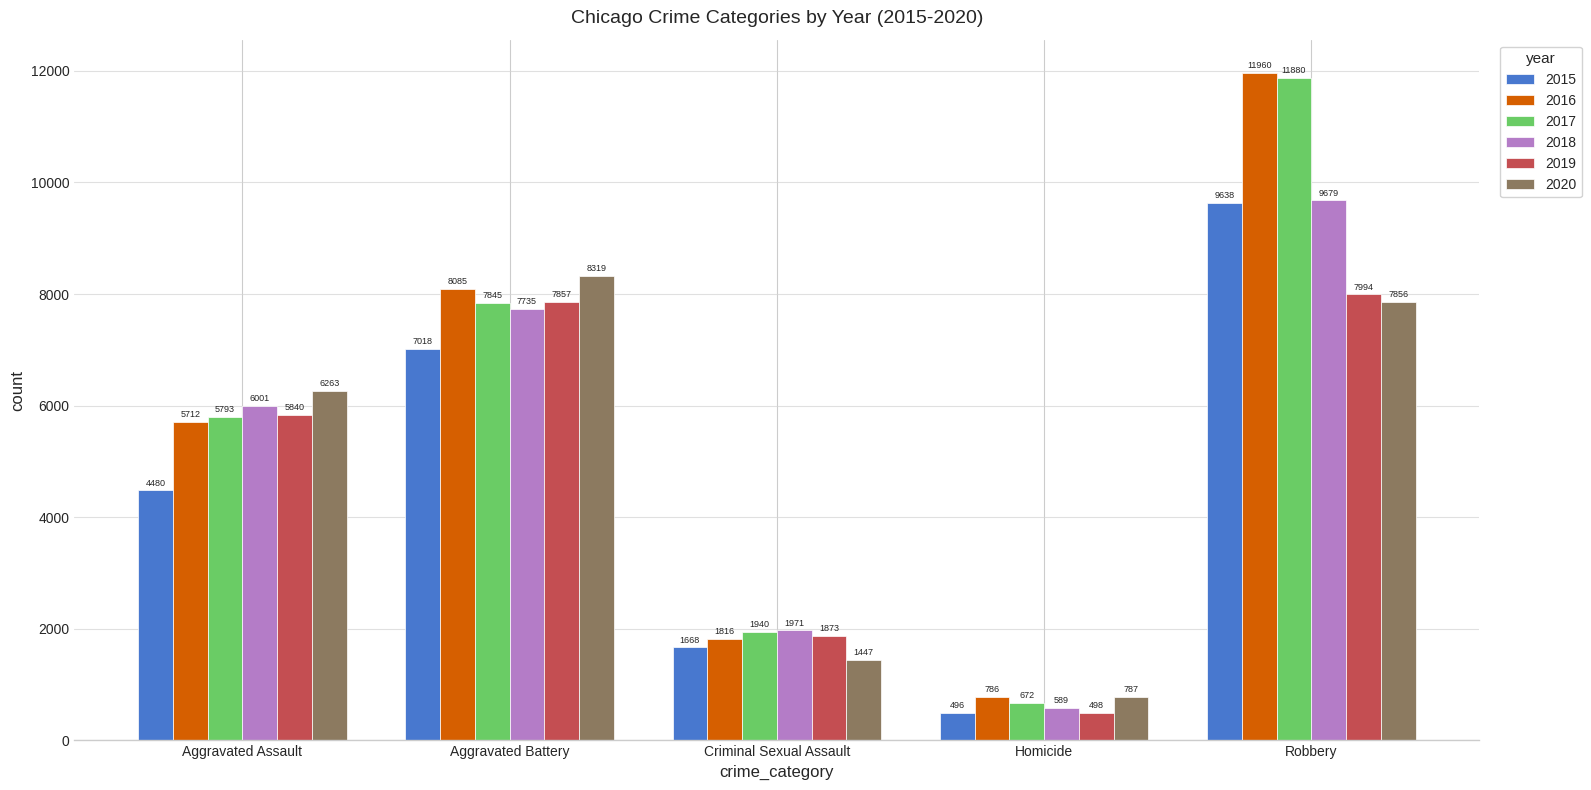

How many data points does each series have?

5